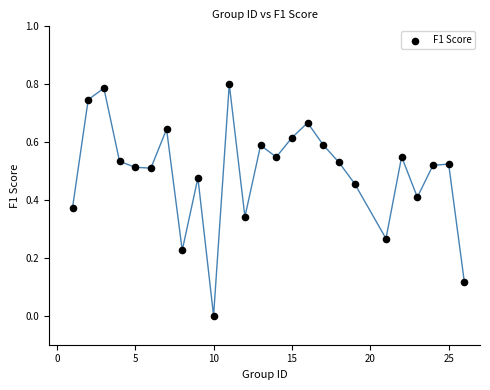

What is the range of X values (max minus min)?

25.0